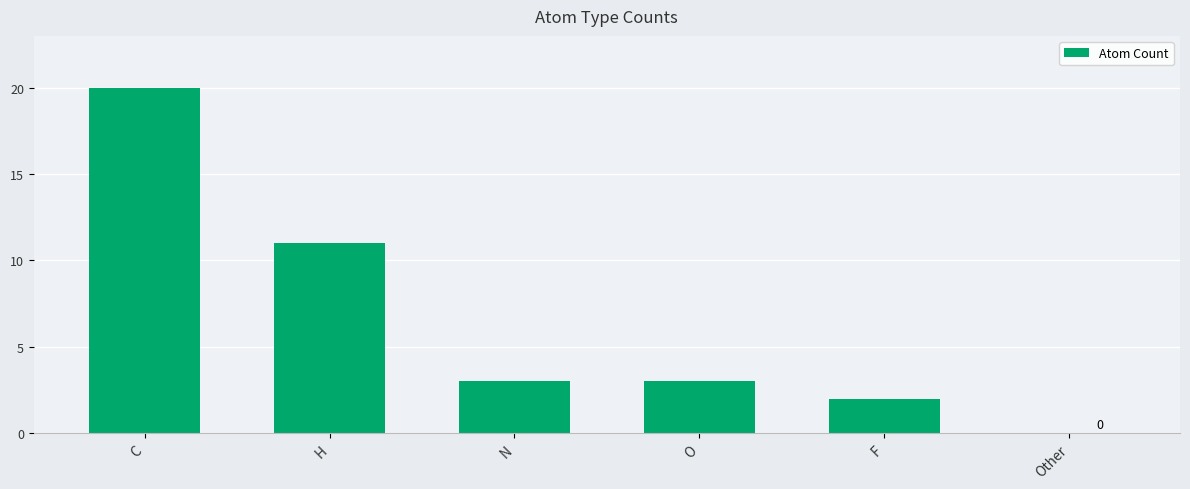

Reading right to left, list all the values displayed in this chart.

Other=0	F=2	O=3	N=3	H=11	C=20